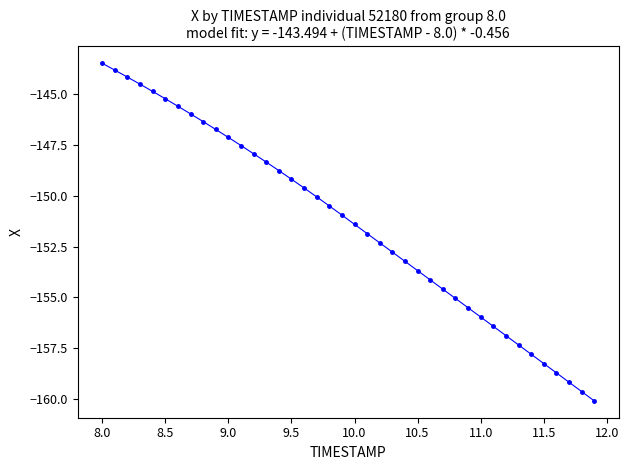

What is the range of Y values (max minus min)?

16.6